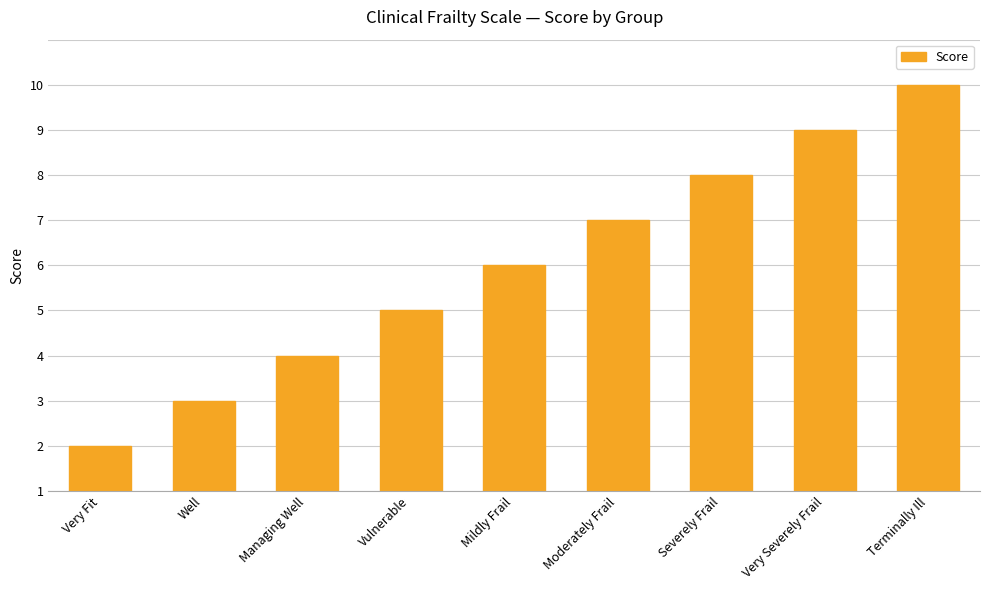

Rank the categories by value from lowest to highest.

Very Fit, Well, Managing Well, Vulnerable, Mildly Frail, Moderately Frail, Severely Frail, Very Severely Frail, Terminally Ill